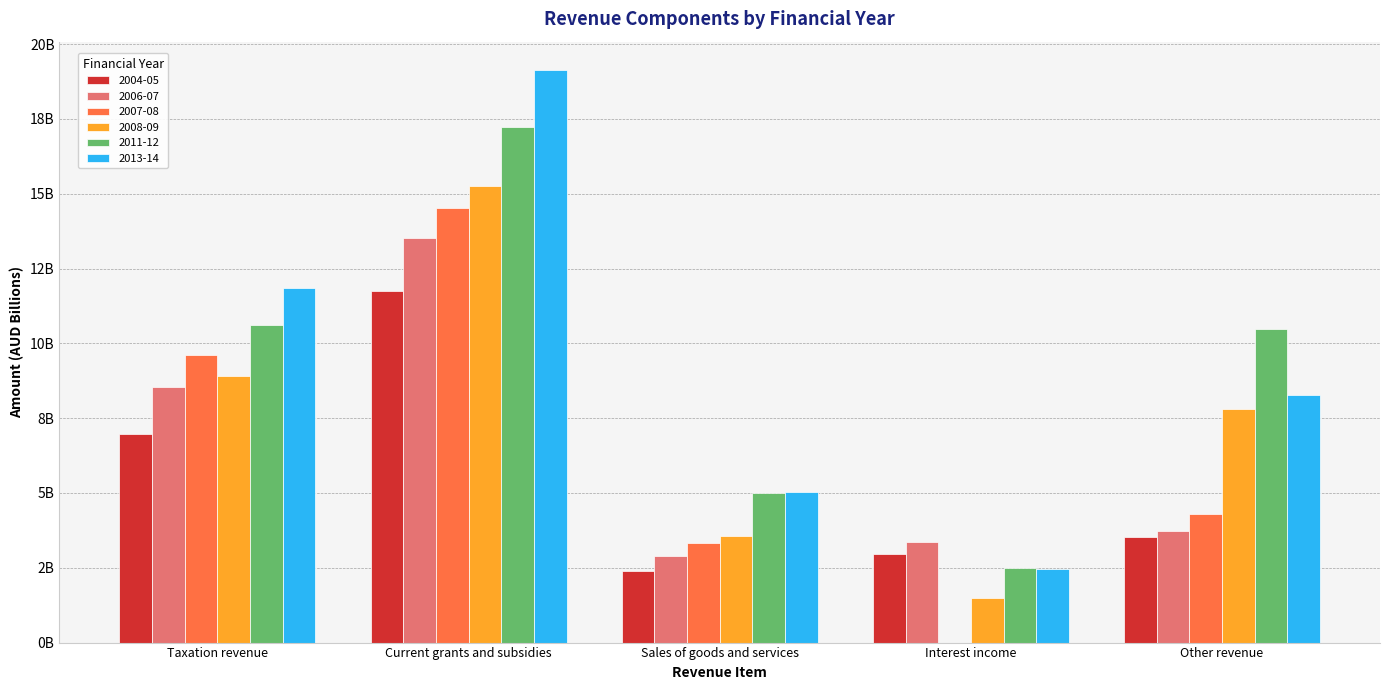

Are the bars horizontal?

No